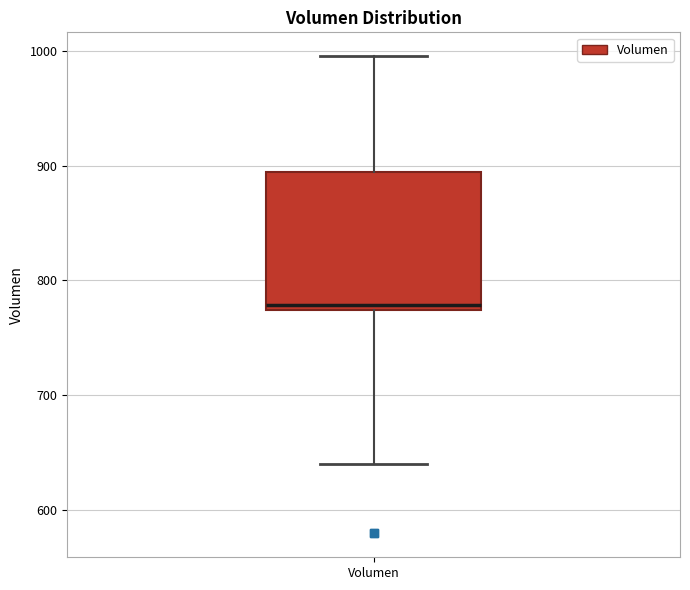

Where does the median line of the box for Volumen sit on the y-axis? The values are not printed on the chart, so give them approximately, as read against the axis.

780